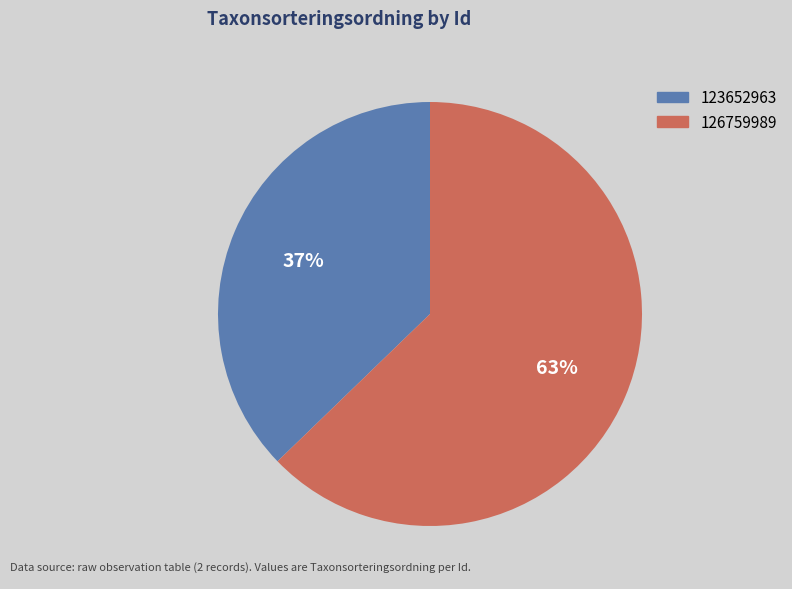

Is the sum of 123652963 and 126759989 greater than half?

Yes